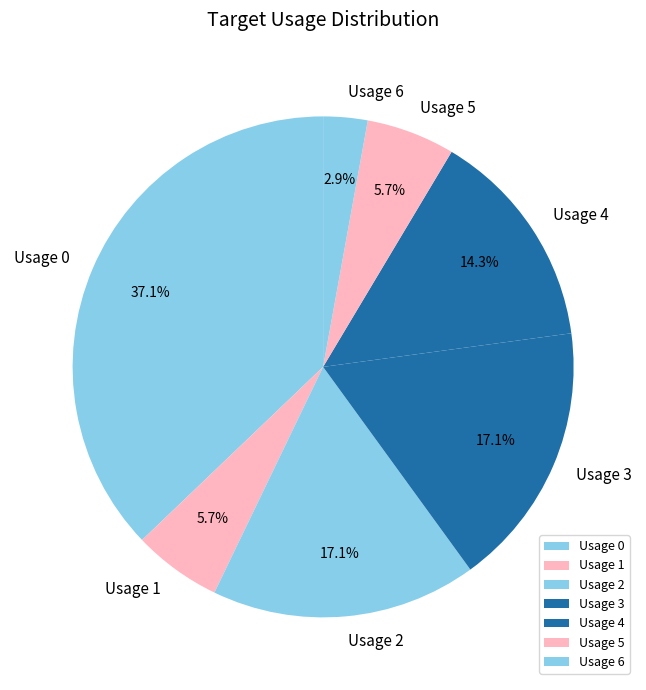

Do Usage 4 and Usage 3 together represent more than half of the pie?

No